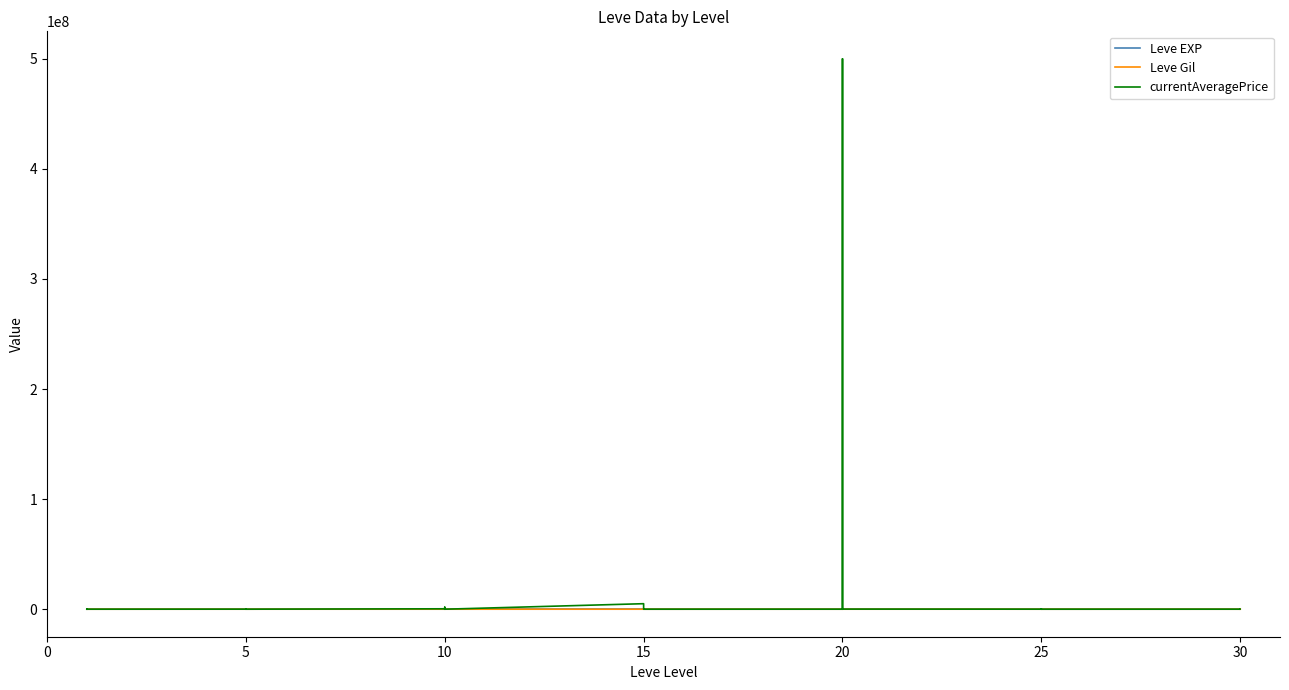

What is the value of the Leve EXP point at the 6th from the left?

1